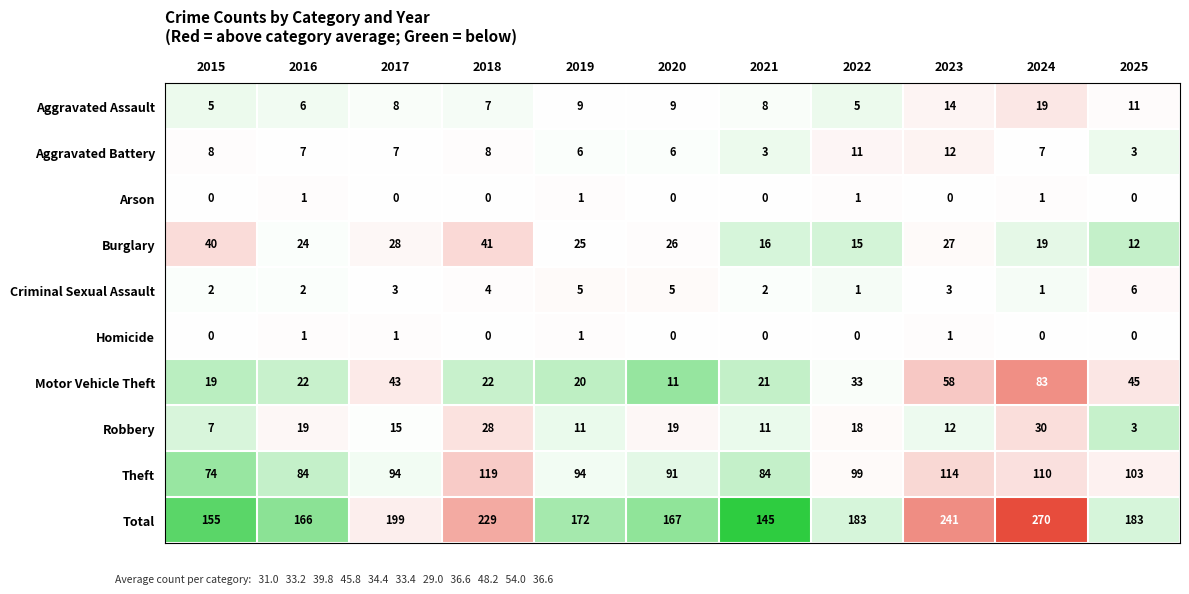

What is the smallest value displayed?

0